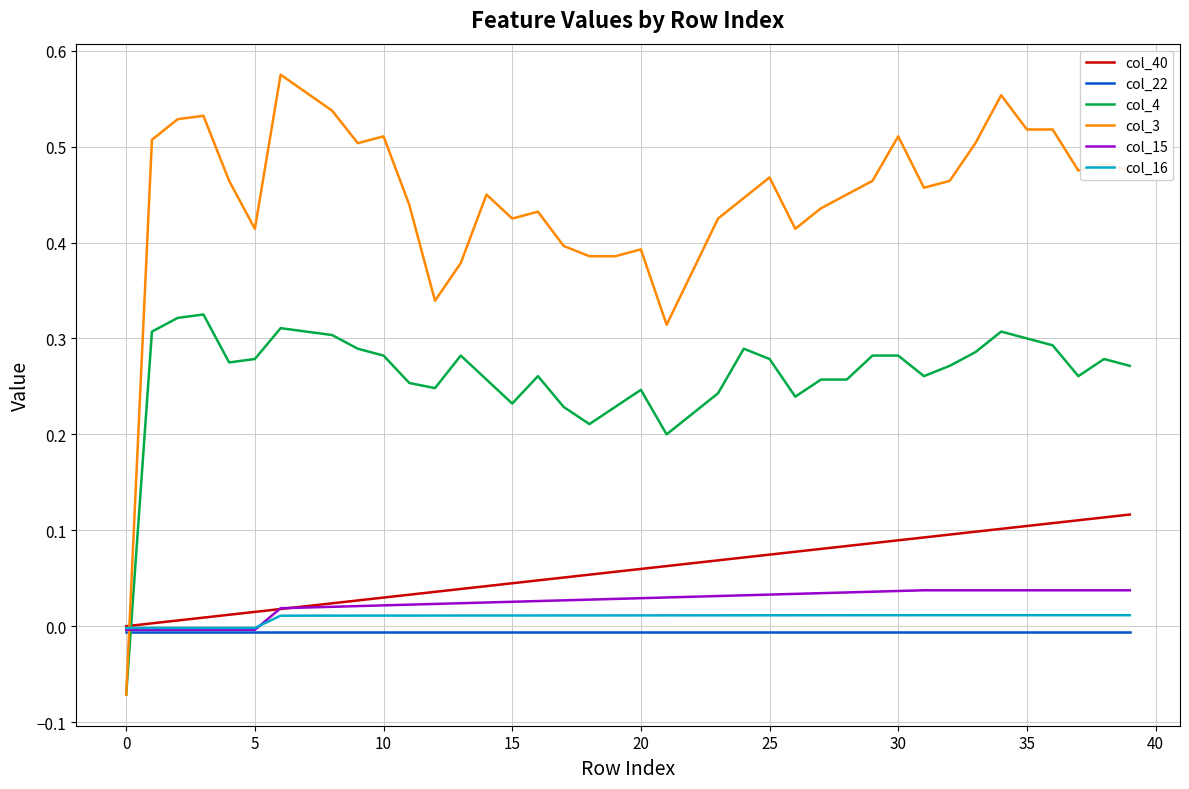

Which series has the largest total across all categories?

col_3